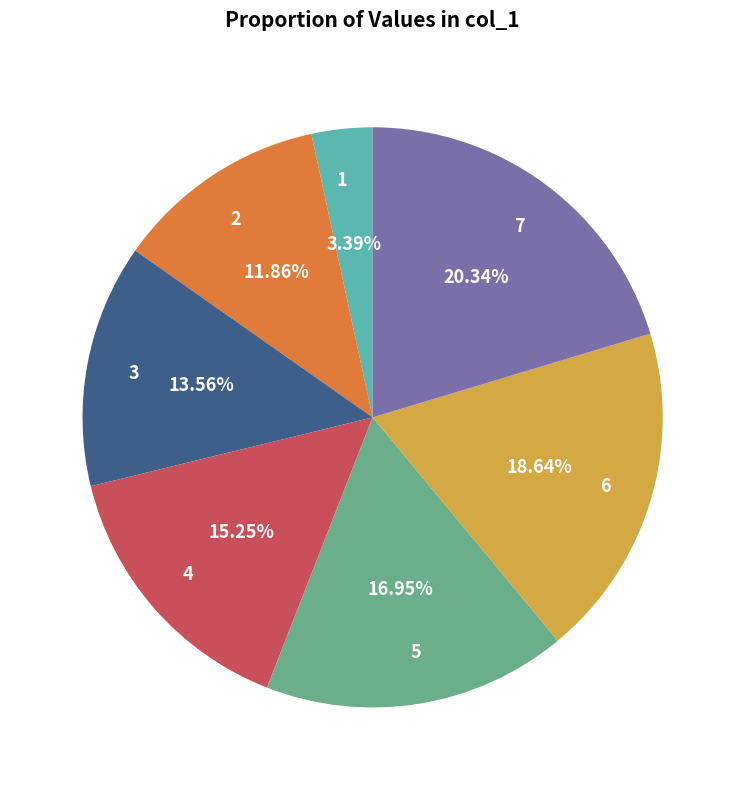

Which category has the smallest portion of the pie?

1